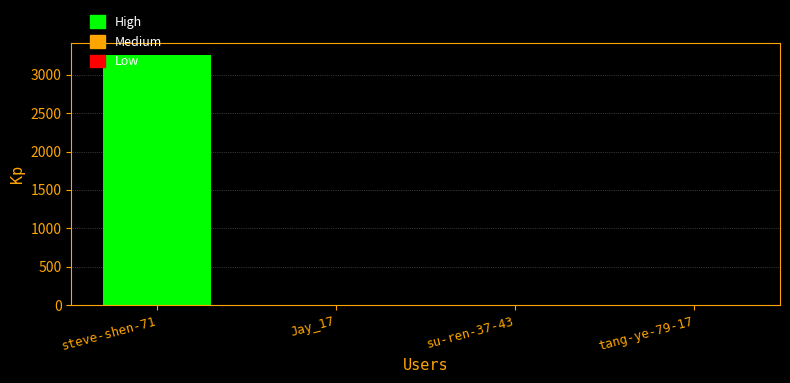

What is the sum of all values?

3257